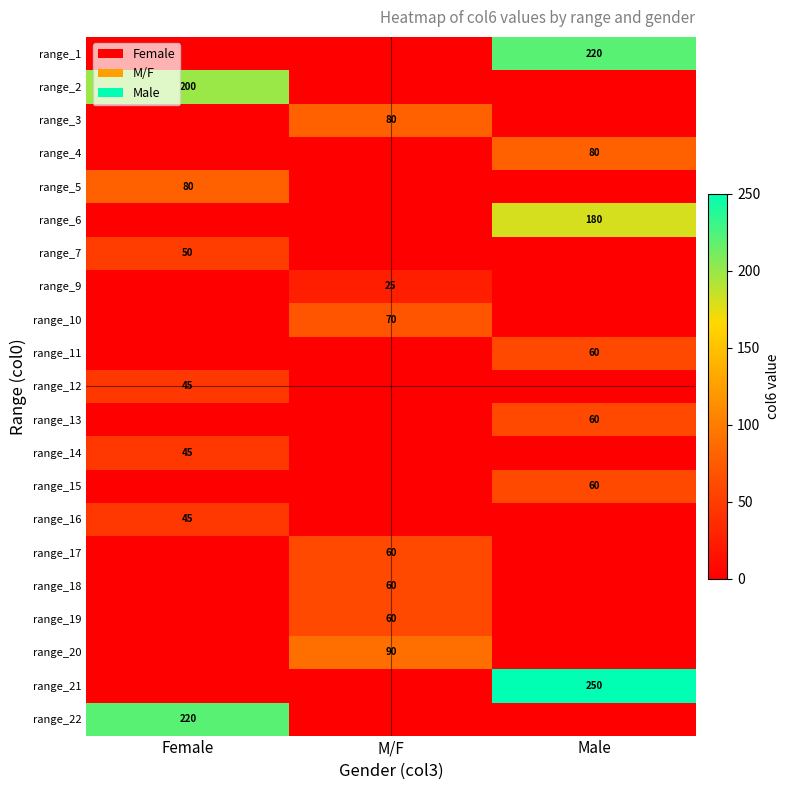

How many categories are shown in the chart?

3